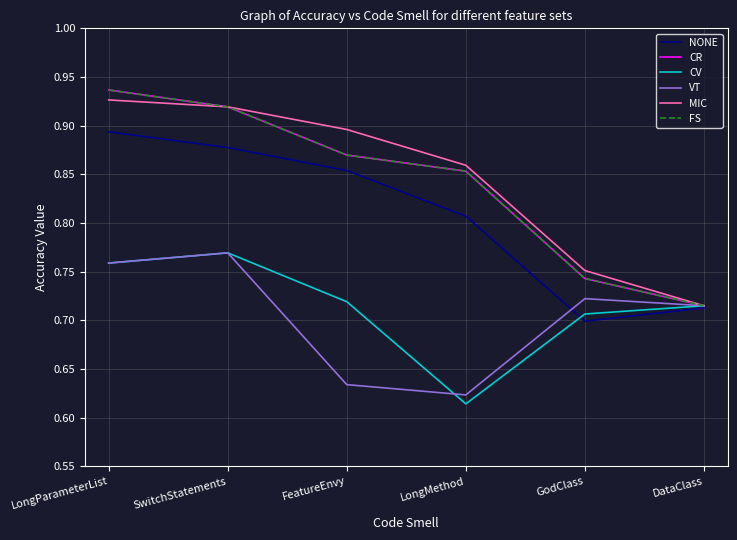

Which series has the widest spread of values?

CR